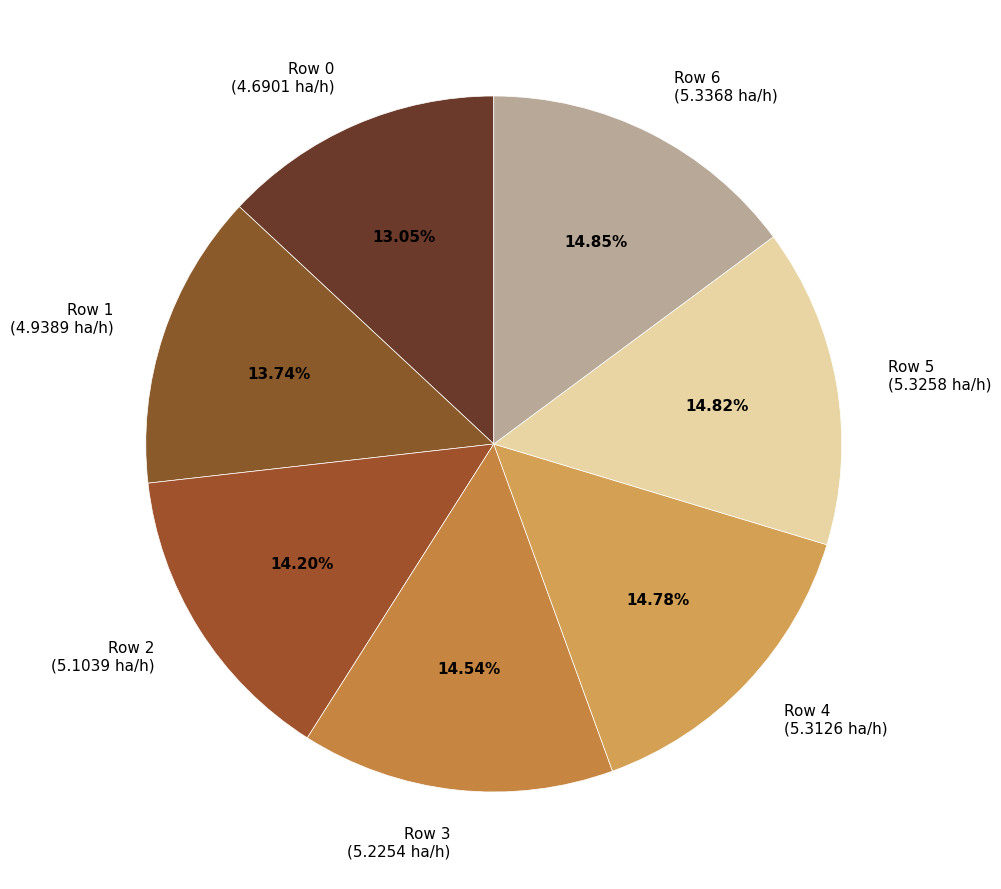

The Row 0 slice represents 6% of the pie. True or false?

False